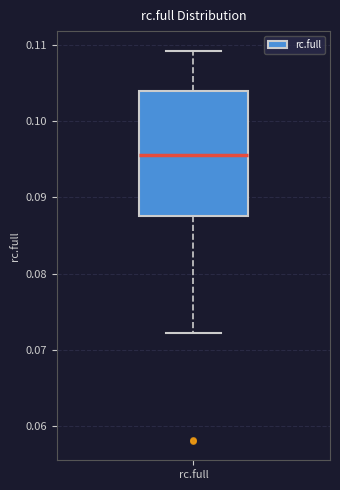

Read this box plot against the y-axis: the position of the median line, the range covered by the box, and the ends of both whiskers. The values are not printed on the chart, so give them approximately, as read against the axis.

median 0.096, box 0.088 to 0.104, whiskers 0.072 to 0.109